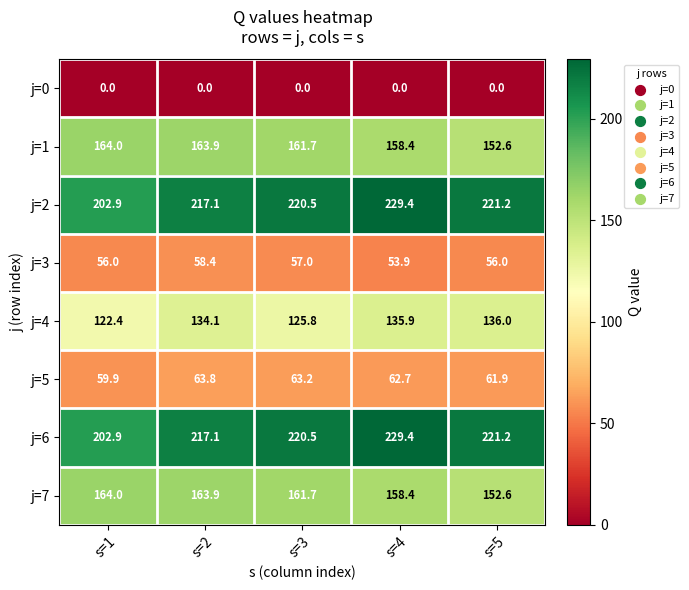

What is the greatest value displayed?

229.4